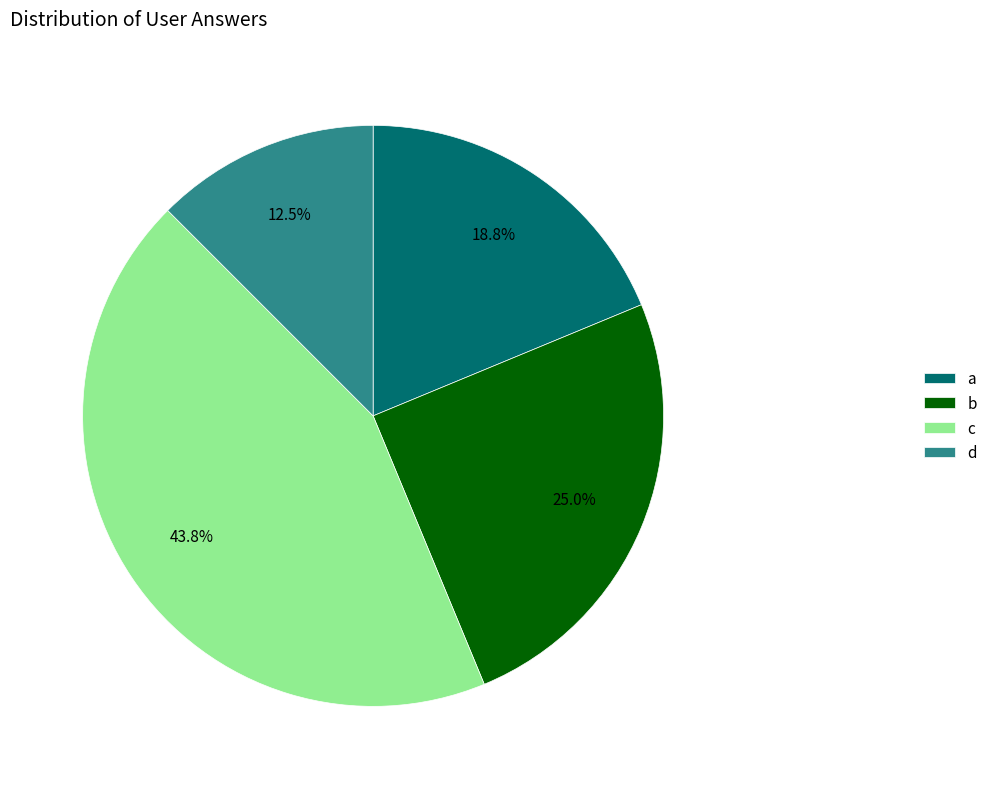

Which category has the biggest portion of the pie?

c